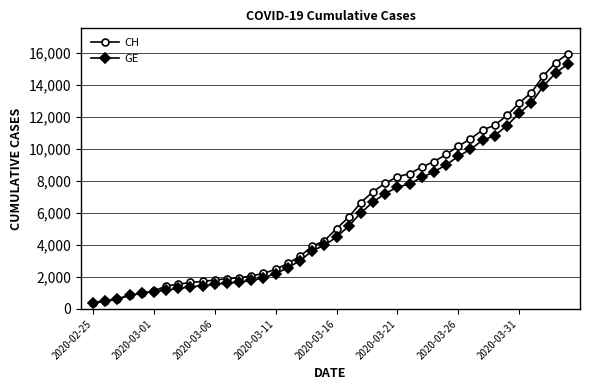

What is the greatest value displayed?

15926